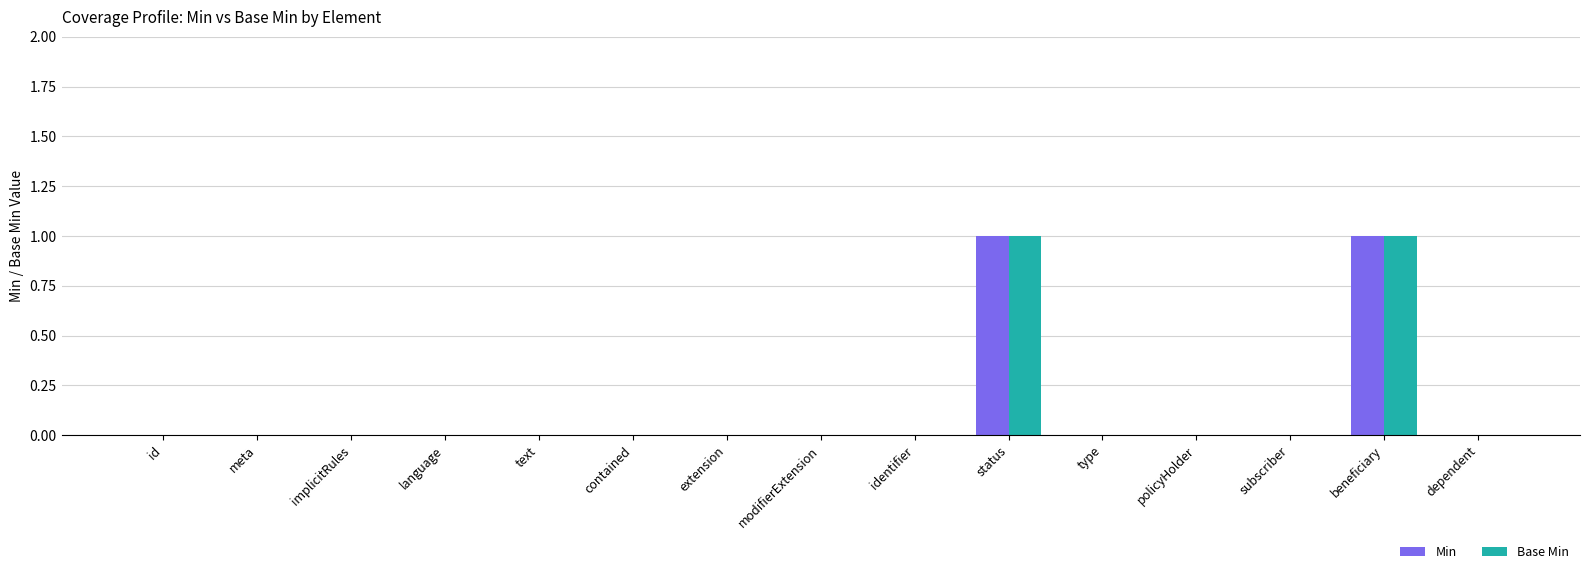

The Base Min series shows 1 at beneficiary. True or false?

True